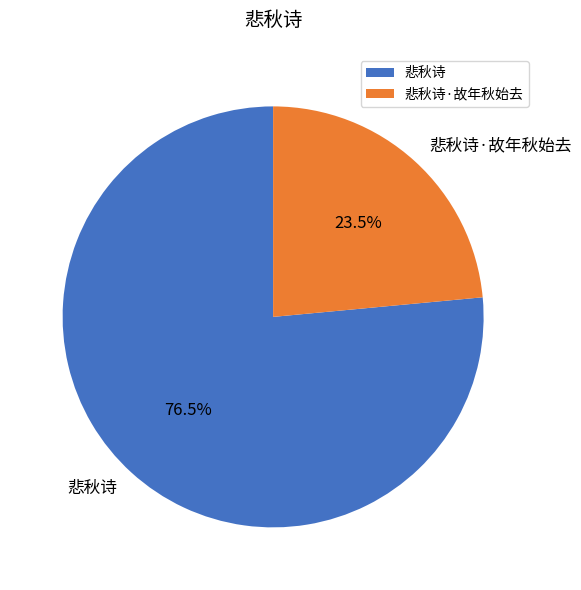

What is the majority slice?

悲秋诗